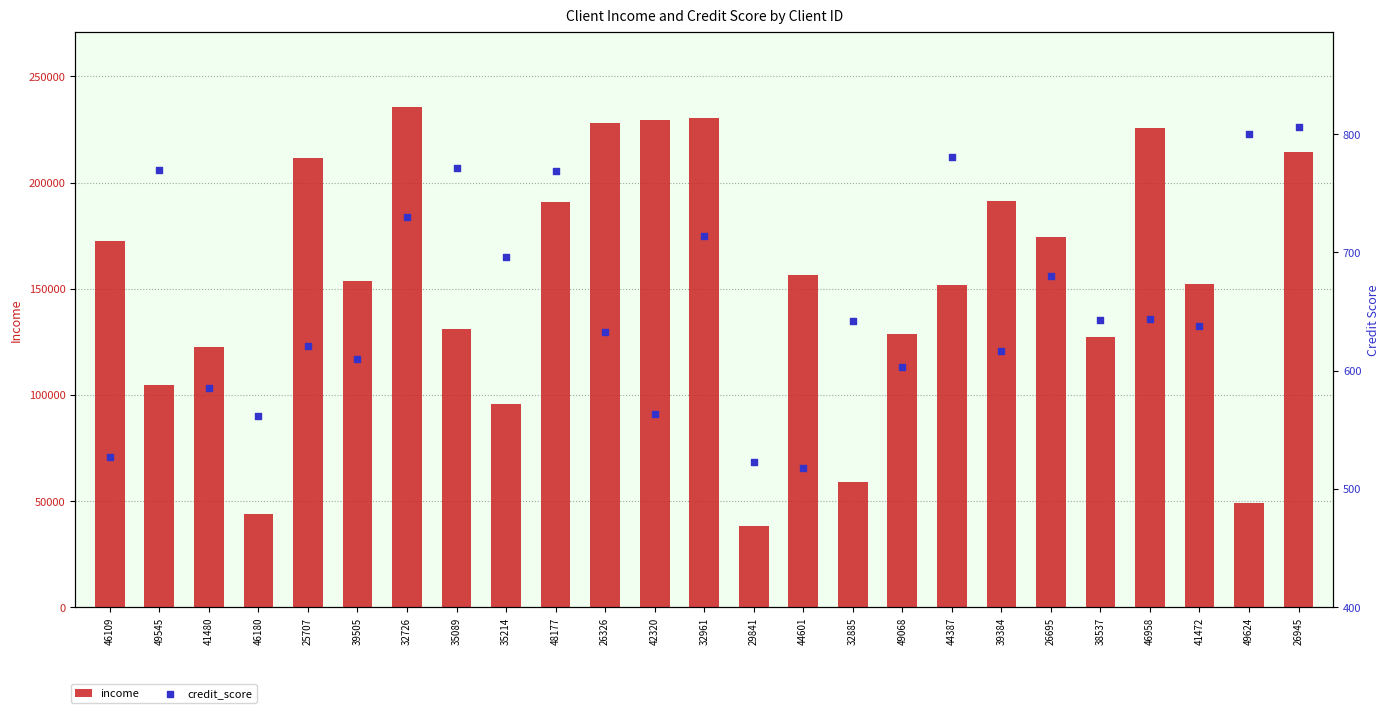

At how many categories does at least one series exceed 144280?

15